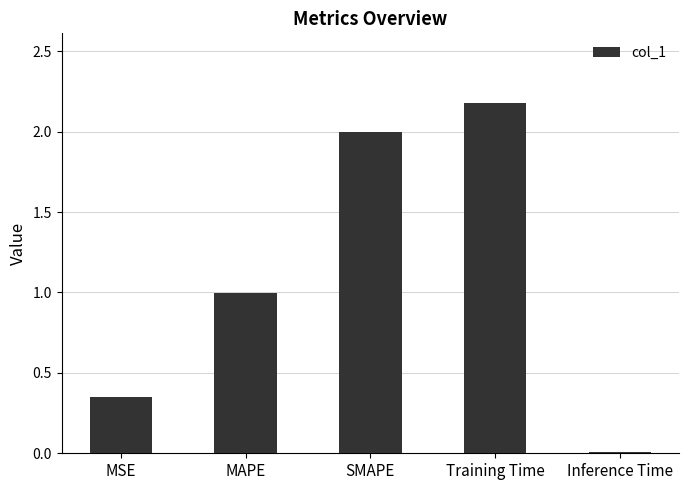

Count the number of data series in this chart.

1